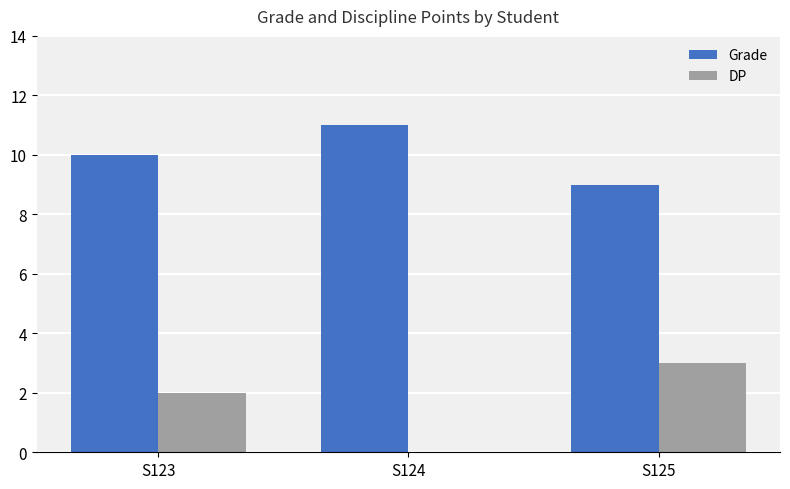

Which series has the widest spread of values?

DP